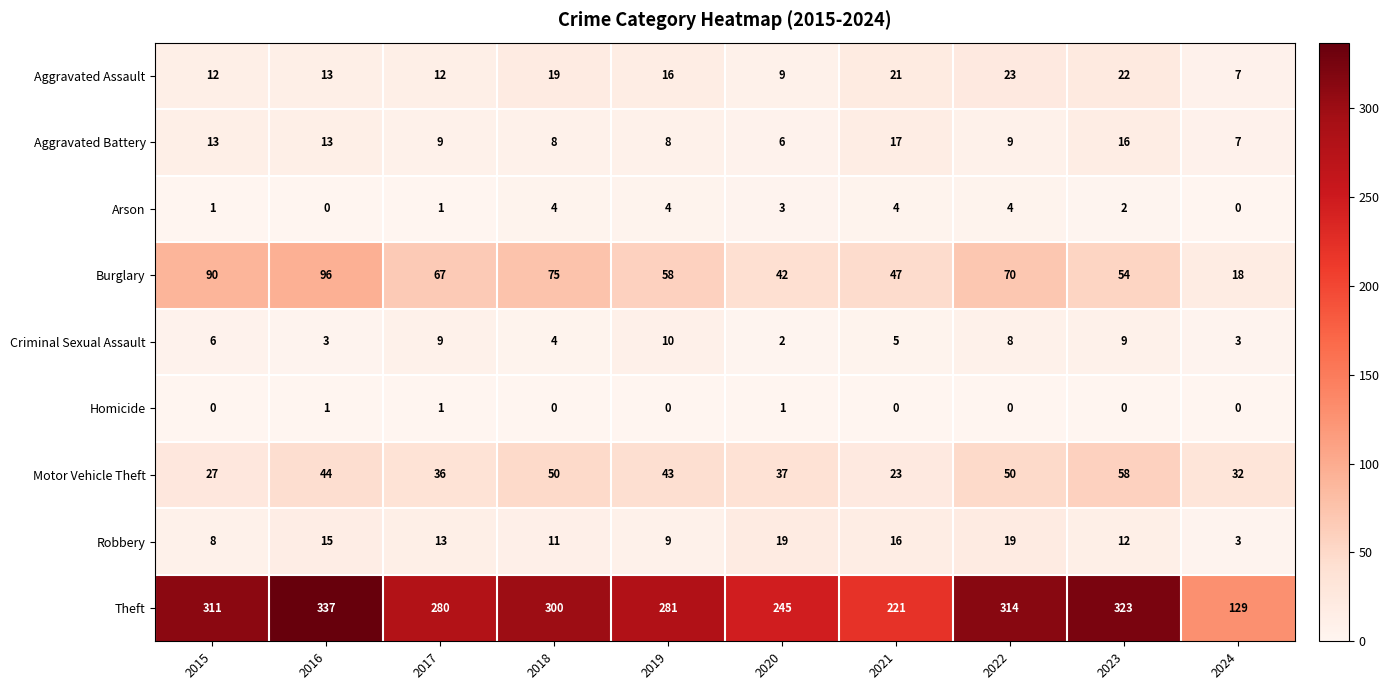

Which series has the widest spread of values?

Theft